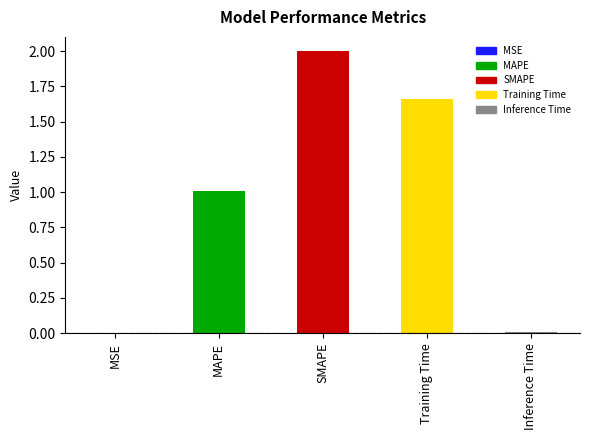

Is it true that the value at MSE is 0.0?

True